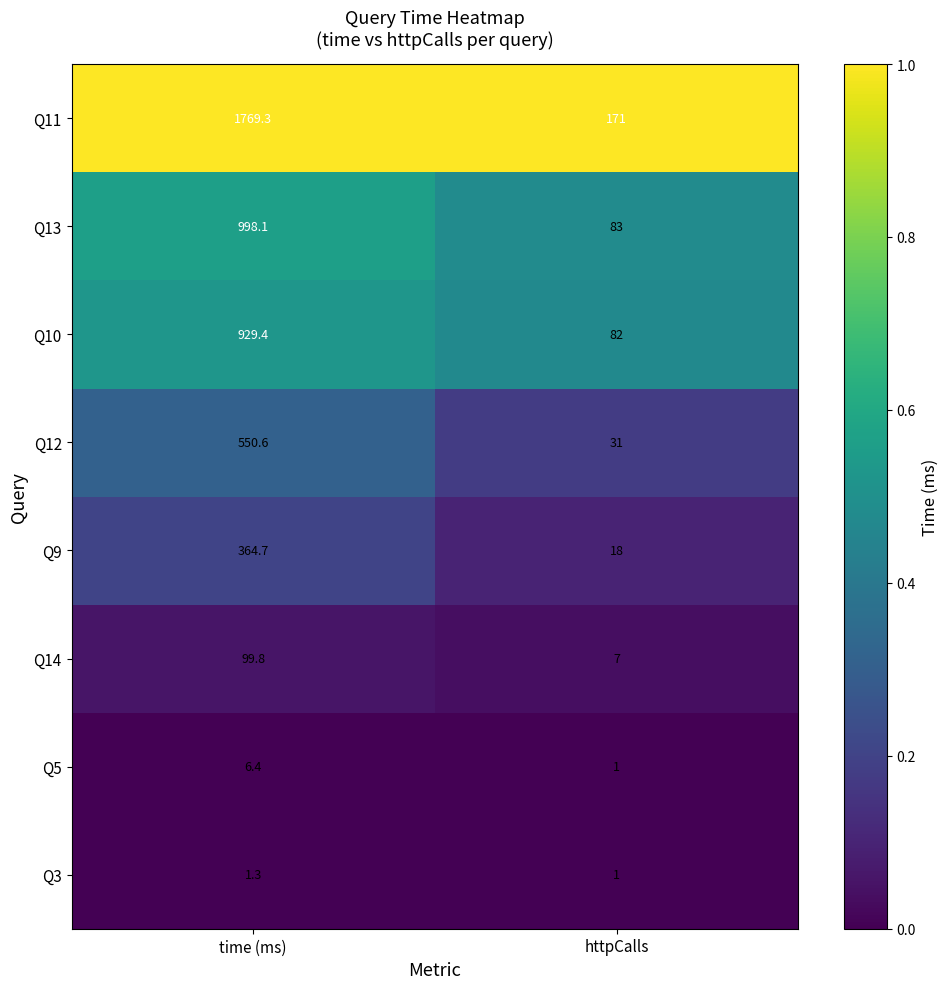

Which series has the widest spread of values?

Q11